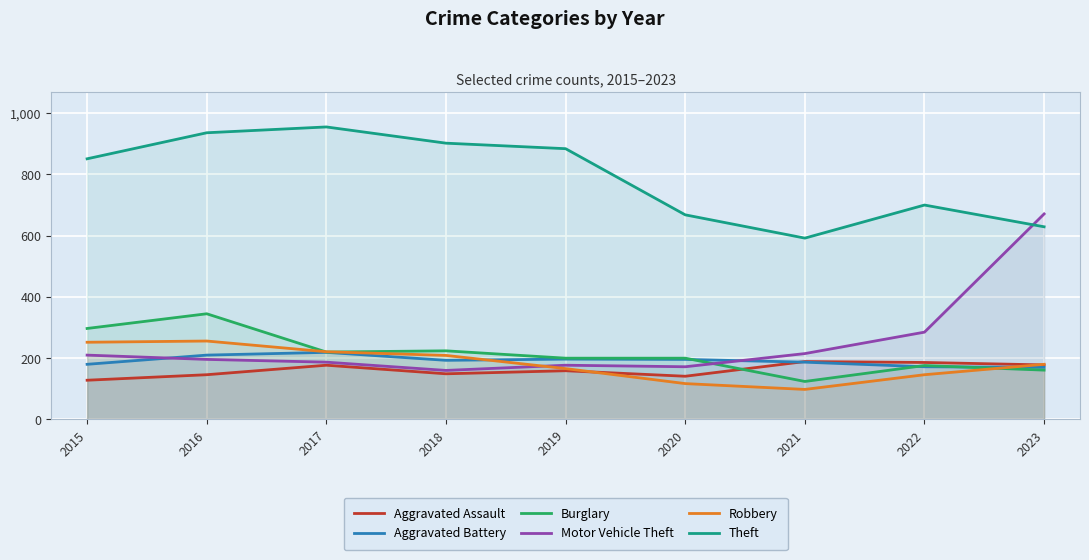

Where do Motor Vehicle Theft and Aggravated Battery first cross each other?

2015 and 2016